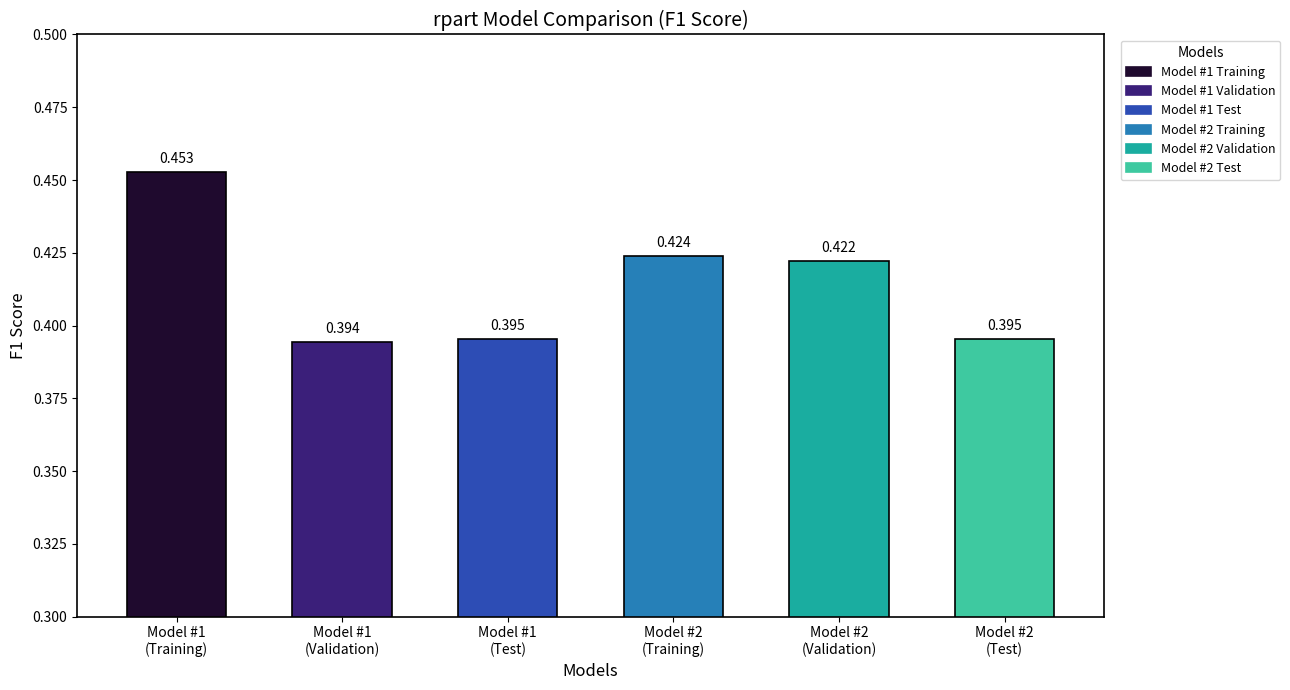

Reading left to right, list all the values displayed in this chart.

Model #1 Training=0.5	Model #1 Validation=0.4	Model #1 Test=0.4	Model #2 Training=0.4	Model #2 Validation=0.4	Model #2 Test=0.4